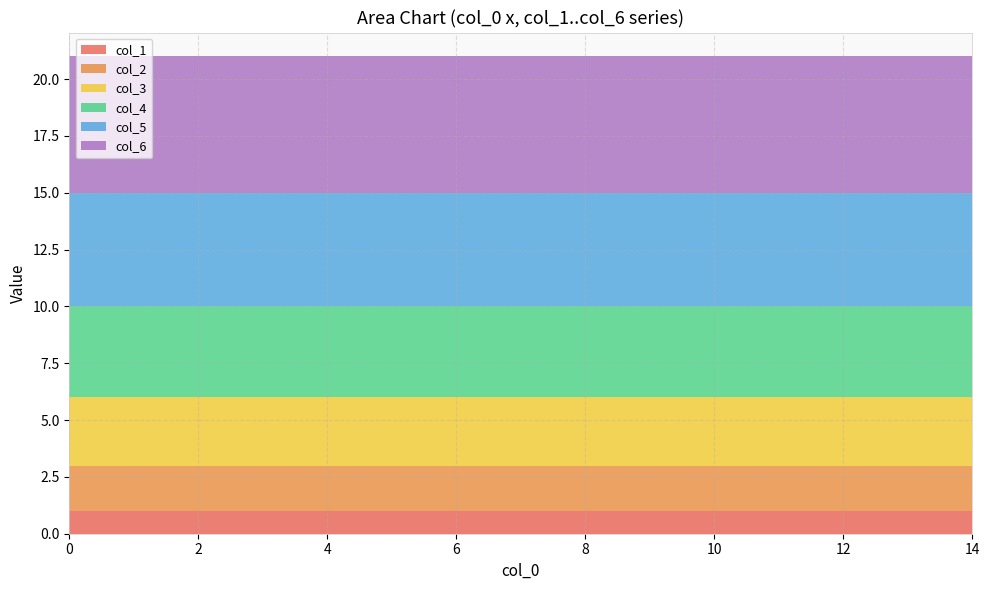

The value of col_1 at 14 is 1. True or false?

True